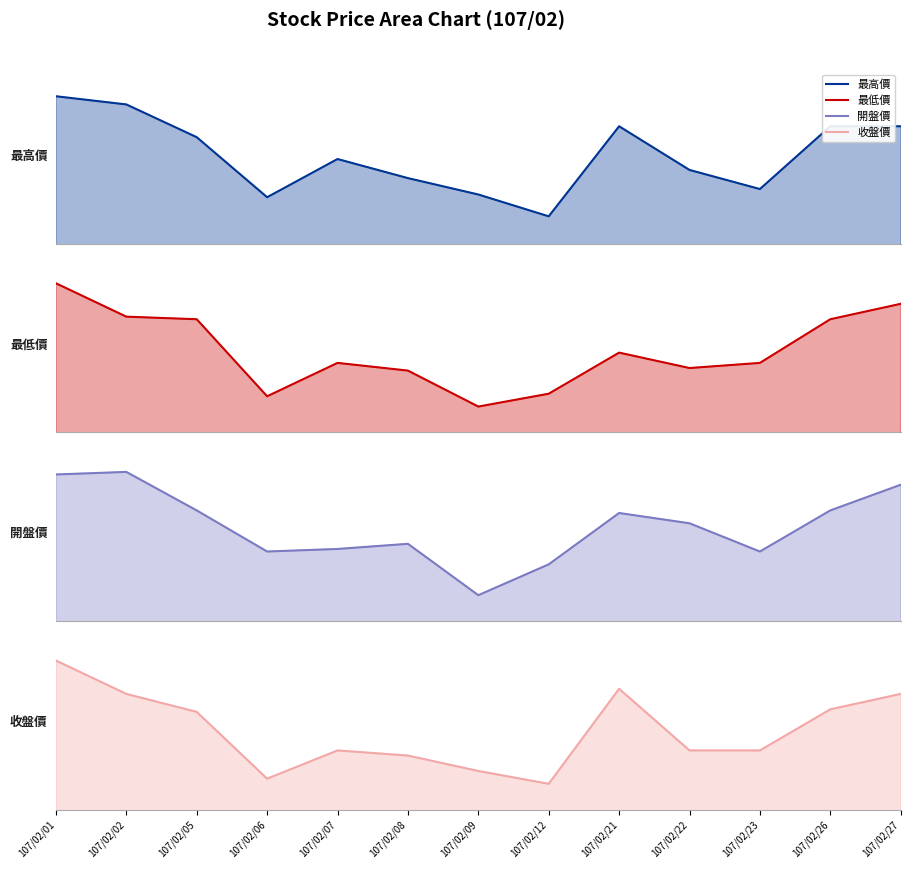

True or false: 最高價 and 最低價 cross at least once.

False